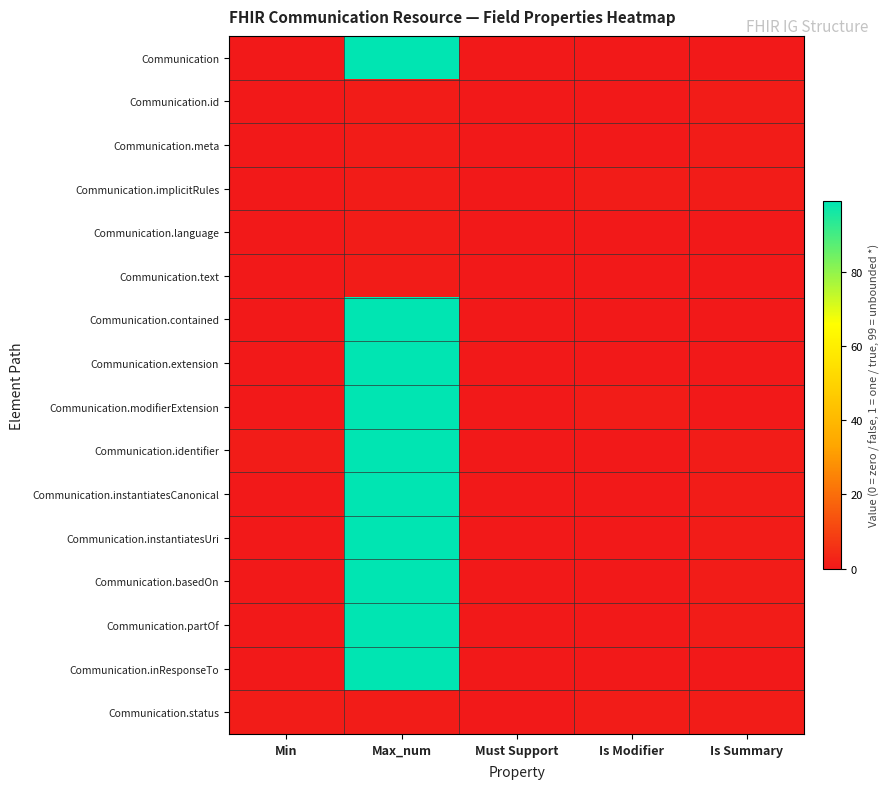

At which category does the chart reach its minimum across all series?

Min